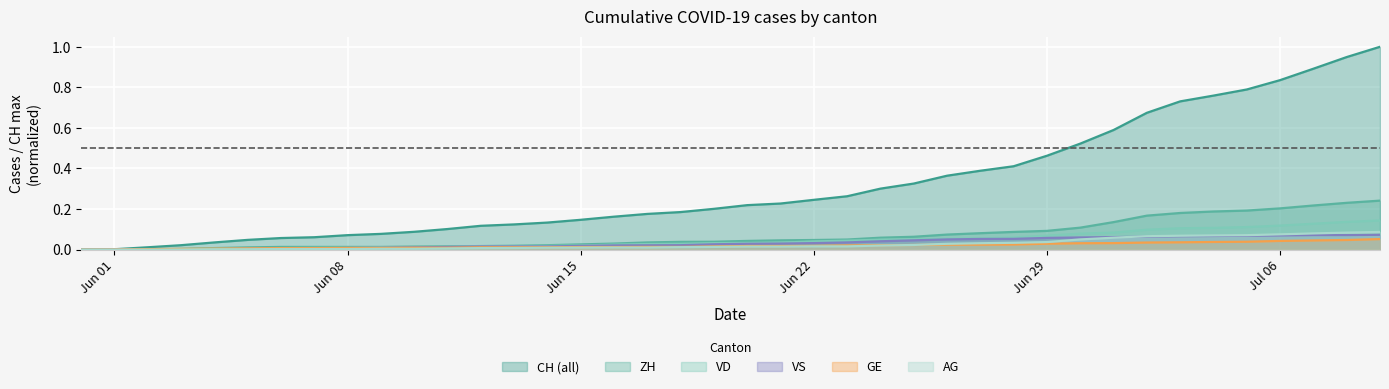

Which series has the widest spread of values?

CH (all)